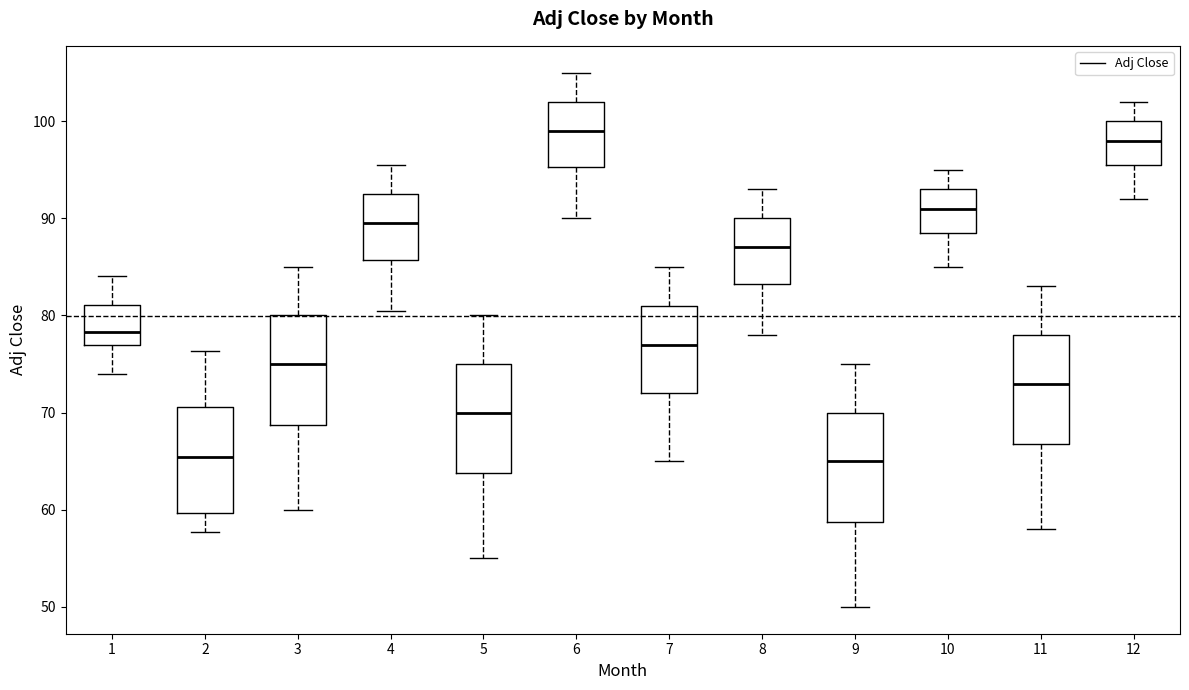

Reading left to right, transcribe this box plot: for each box, give where its median line is, the range the box spans, and where its two whiskers end, as read against the y-axis. The values are not printed on the chart, so give them approximately, as read against the axis.

1: median 78, box 77 to 81, whiskers 74 to 84
2: median 65, box 60 to 71, whiskers 58 to 76
3: median 75, box 69 to 80, whiskers 60 to 85
4: median 90, box 86 to 93, whiskers 81 to 96
5: median 70, box 64 to 75, whiskers 55 to 80
6: median 99, box 95 to 102, whiskers 90 to 105
7: median 77, box 72 to 81, whiskers 65 to 85
8: median 87, box 83 to 90, whiskers 78 to 93
9: median 65, box 59 to 70, whiskers 50 to 75
10: median 91, box 89 to 93, whiskers 85 to 95
11: median 73, box 67 to 78, whiskers 58 to 83
12: median 98, box 96 to 100, whiskers 92 to 102